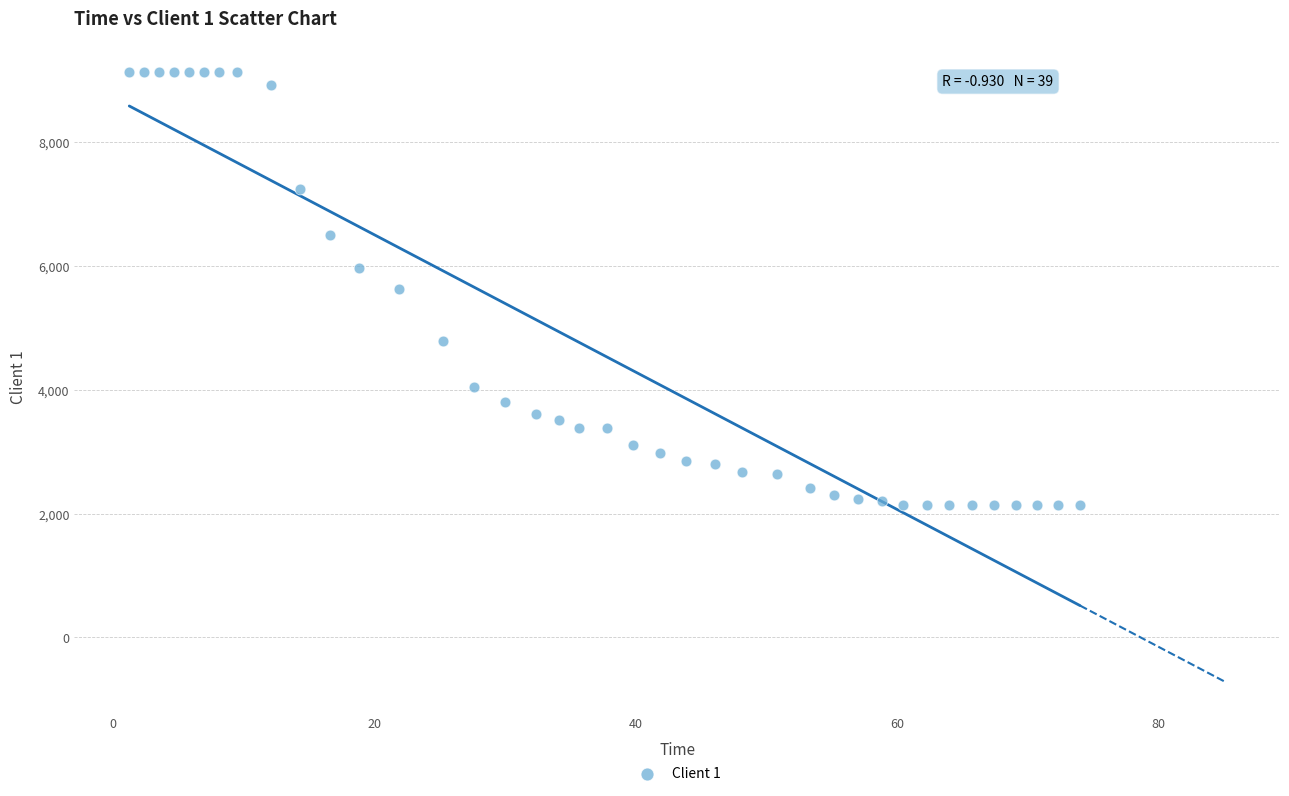

What is the range of Y values (max minus min)?

7013.1